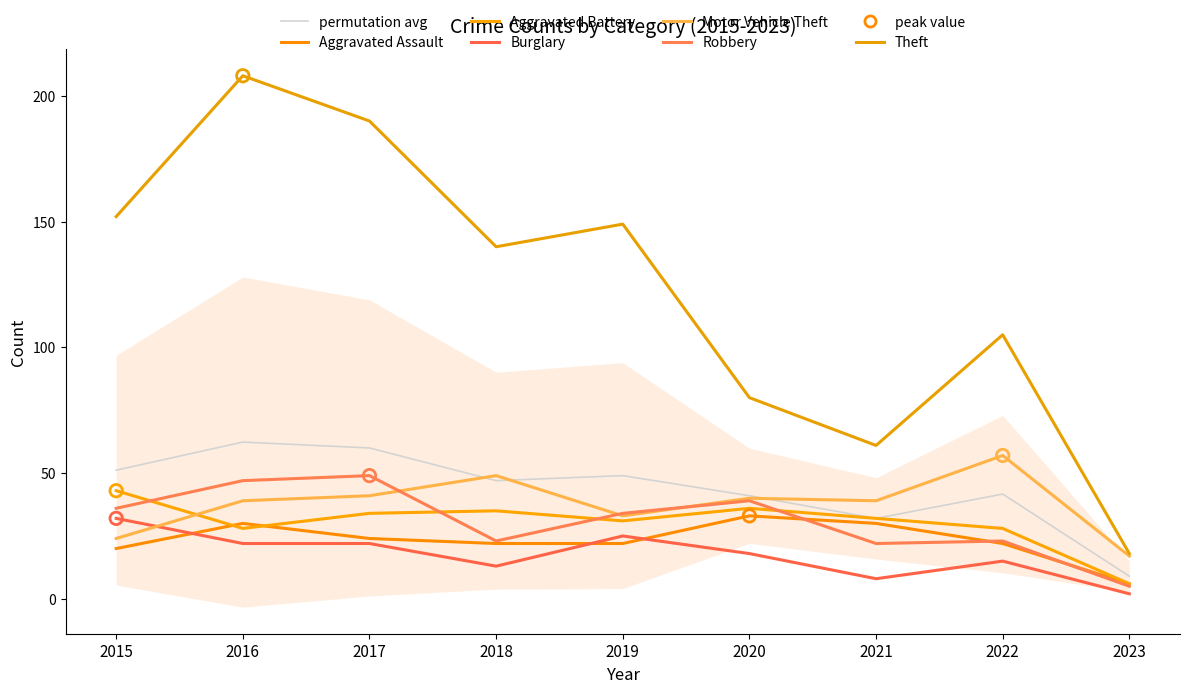

What are all the series names shown in the legend?

Aggravated Assault, Aggravated Battery, Burglary, Motor Vehicle Theft, Robbery, Theft